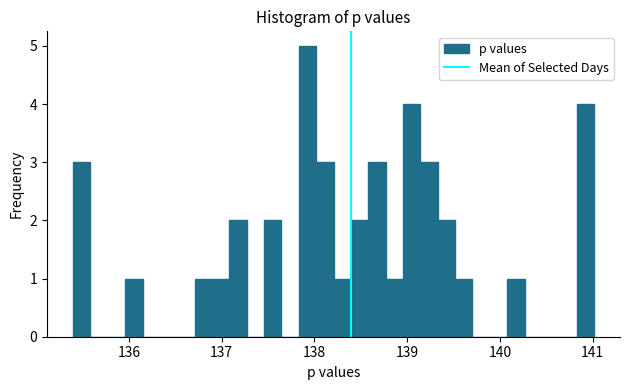

Around what value on the x-axis is the tallest bar? Give the approximate position of its centre, as read against the axis.

137.9